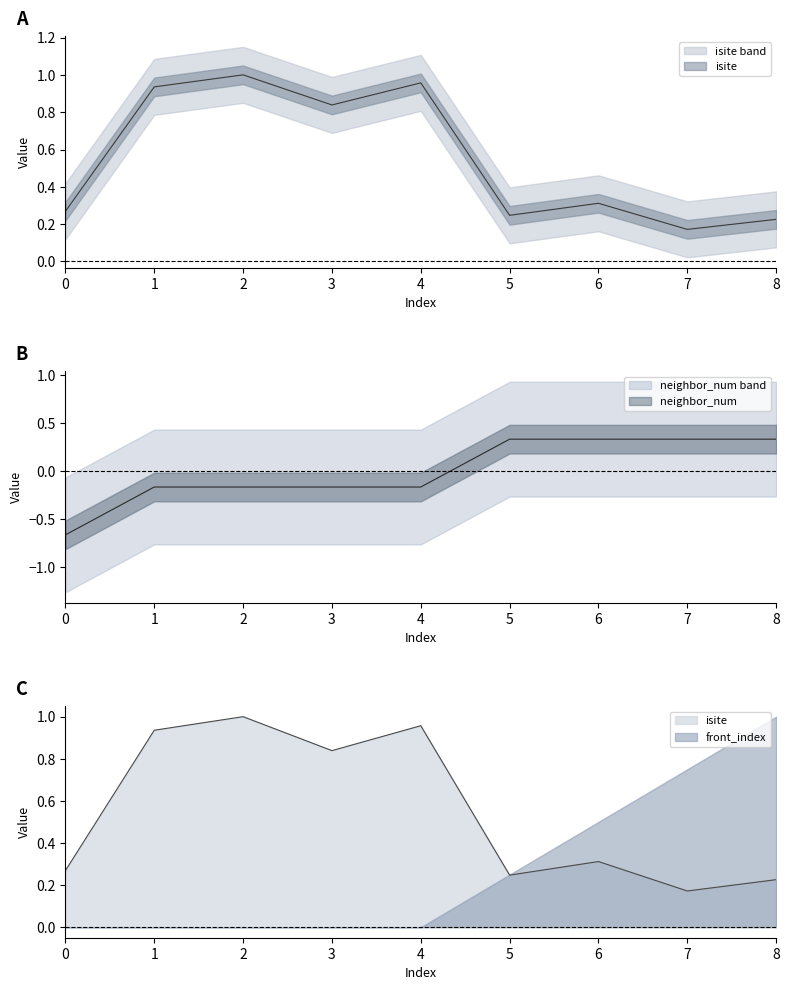

Rank the categories by isite value from highest to lowest.

2, 4, 1, 3, 6, 0, 5, 8, 7